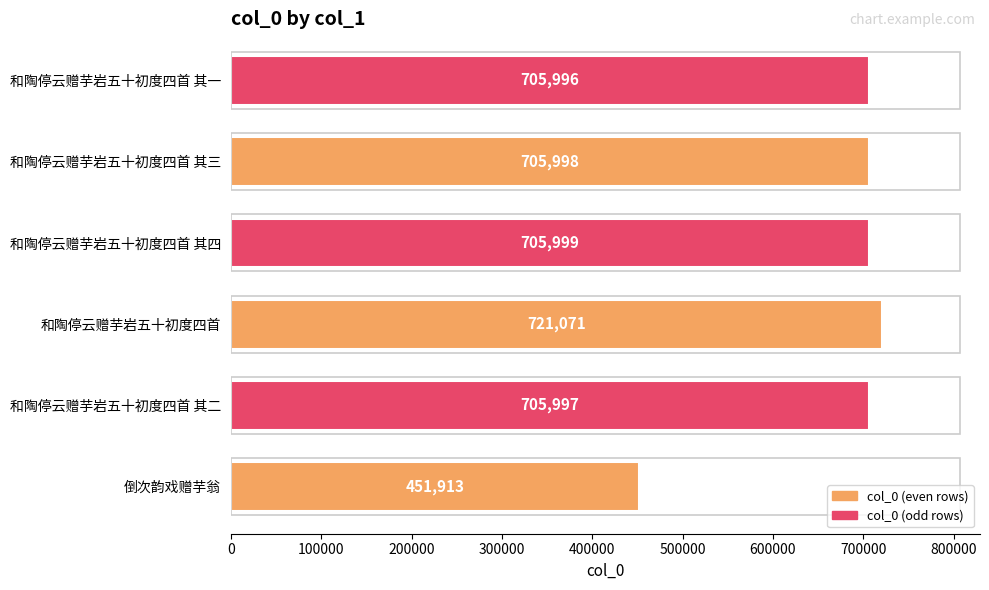

Reading top to bottom, what are all the values shown in this chart?

和陶停云赠芋岩五十初度四首 其一=705996	和陶停云赠芋岩五十初度四首 其三=705998	和陶停云赠芋岩五十初度四首 其四=705999	和陶停云赠芋岩五十初度四首=721071	和陶停云赠芋岩五十初度四首 其二=705997	倒次韵戏赠芋翁=451913